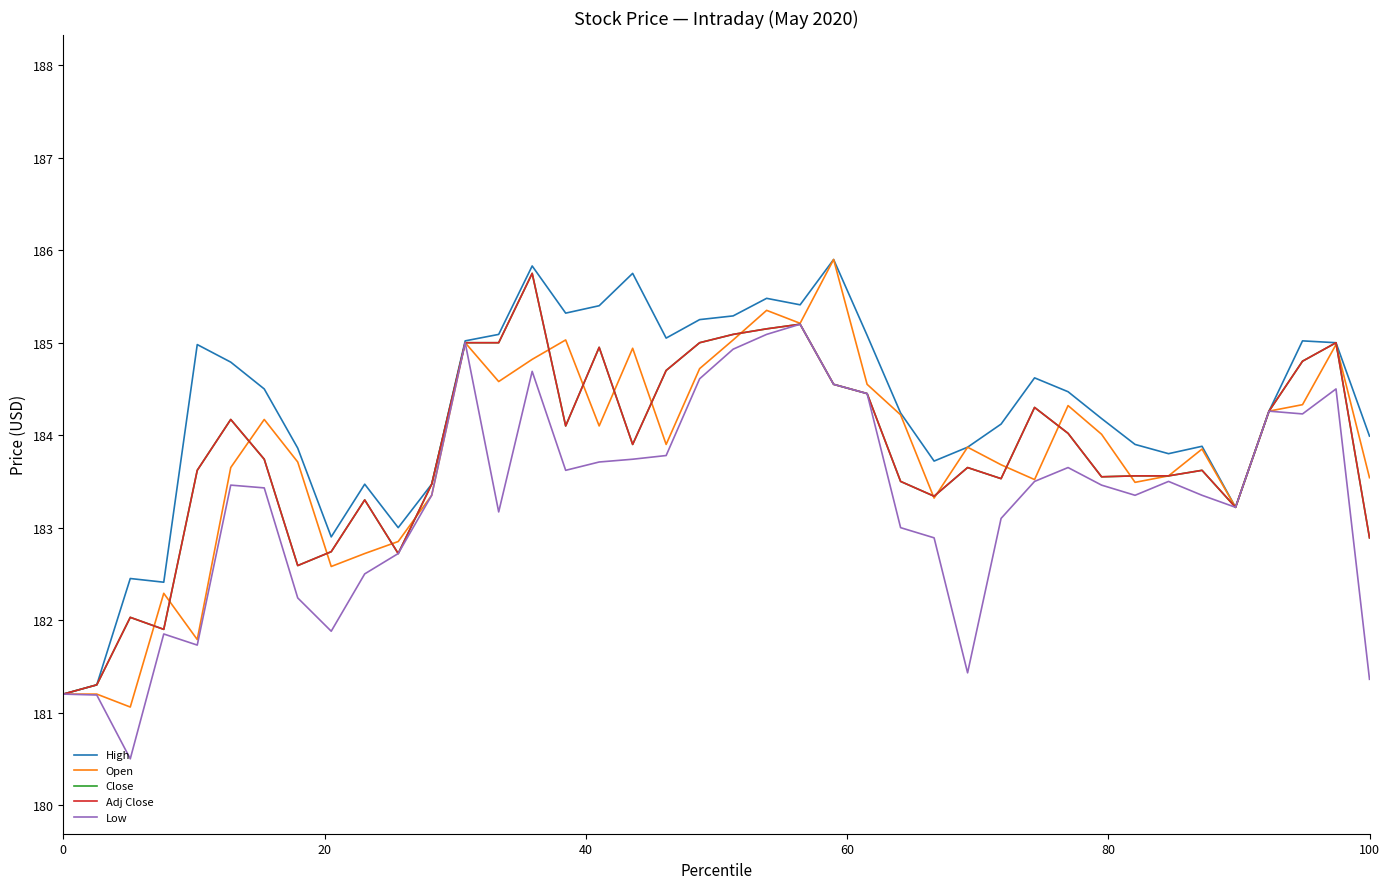

True or false: Low and Close cross at least once.

False